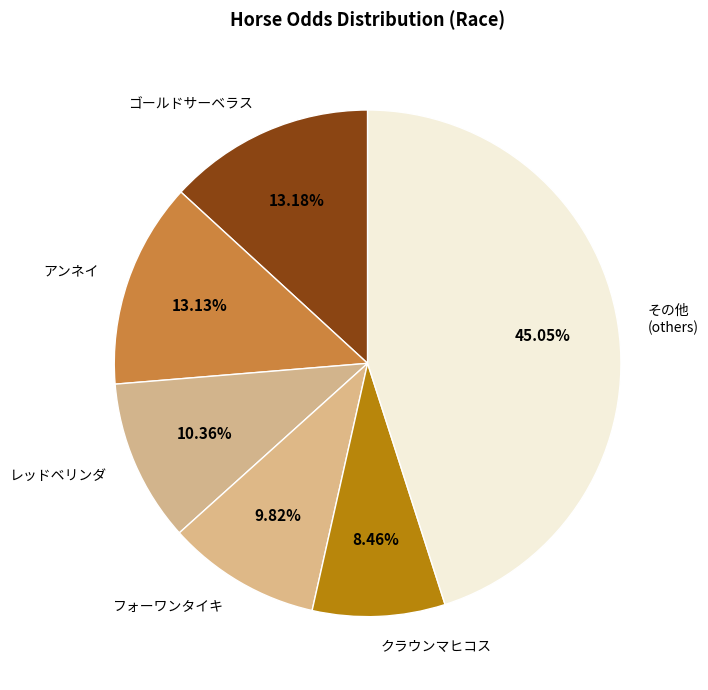

Which has a higher value, レッドベリンダ or クラウンマヒコス?

レッドベリンダ